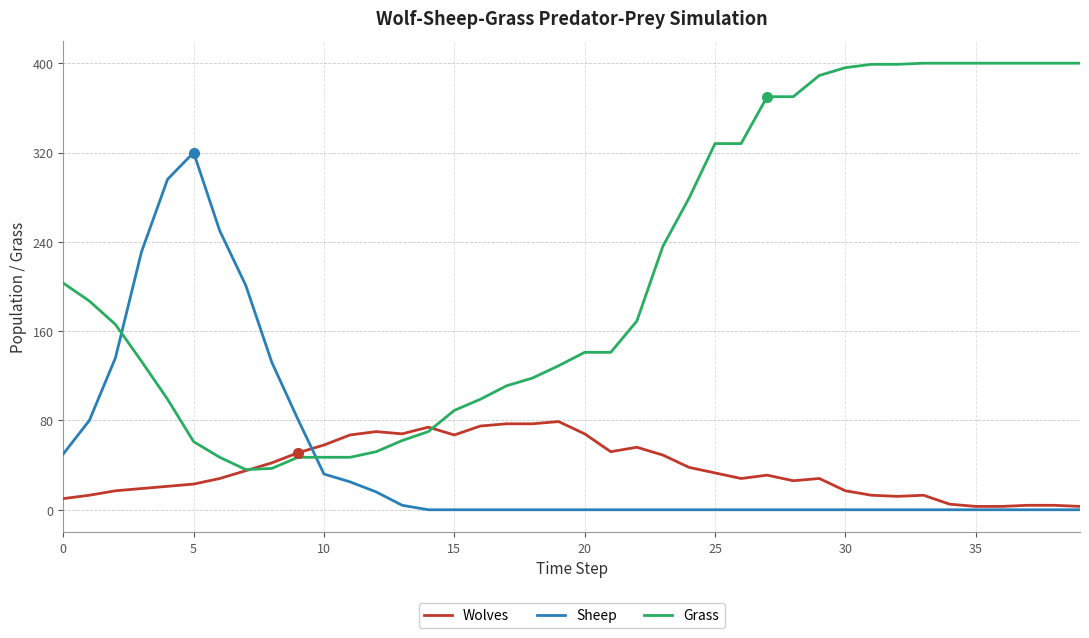

Which series has the largest total across all categories?

Grass